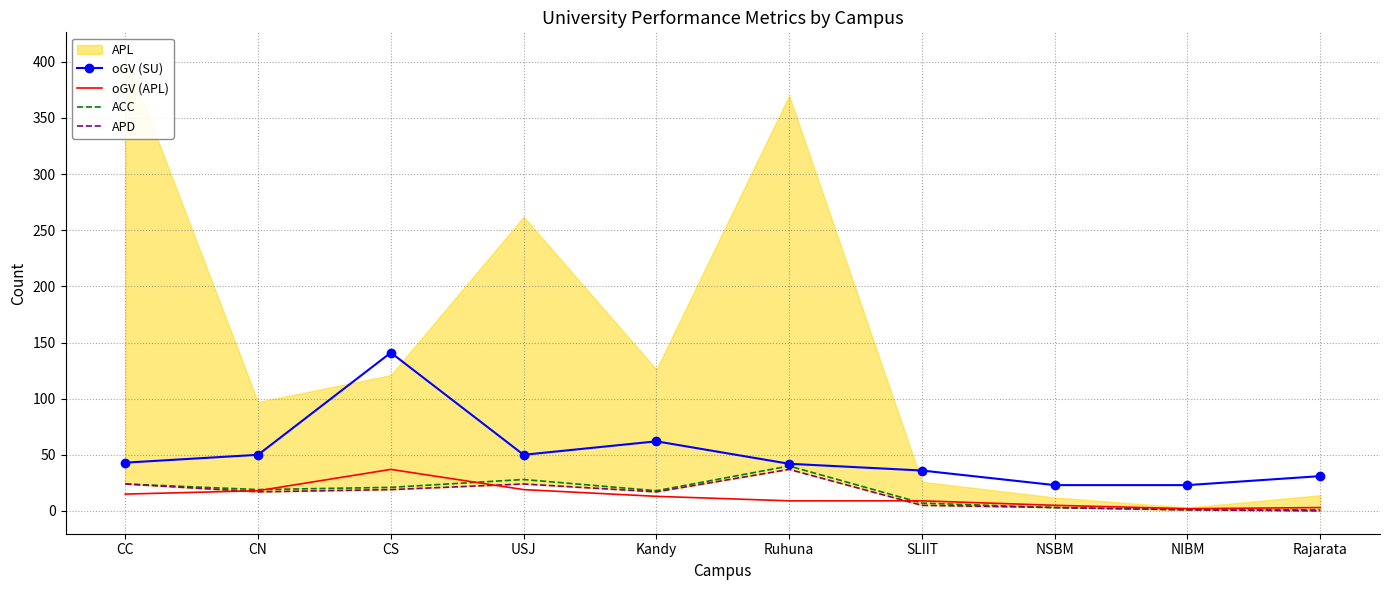

What position from the left is Ruhuna?

6